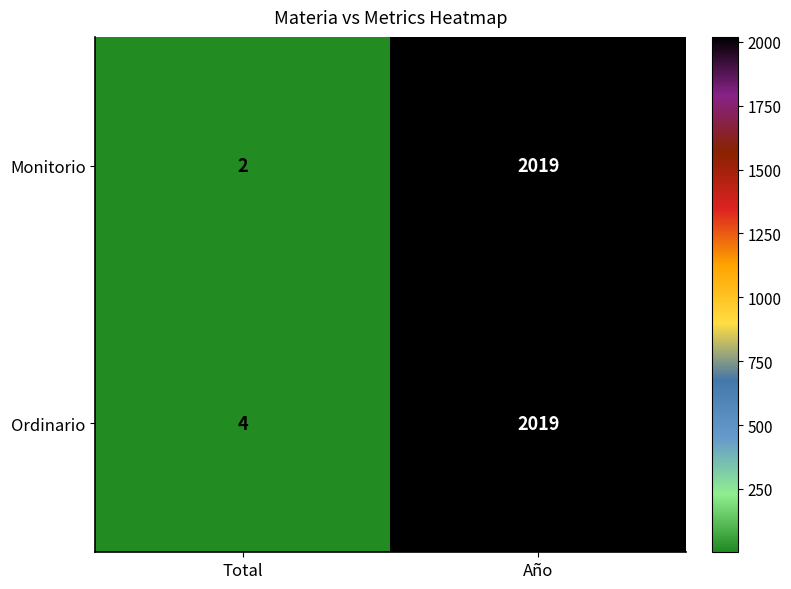

Which series has the largest total across all categories?

Ordinario